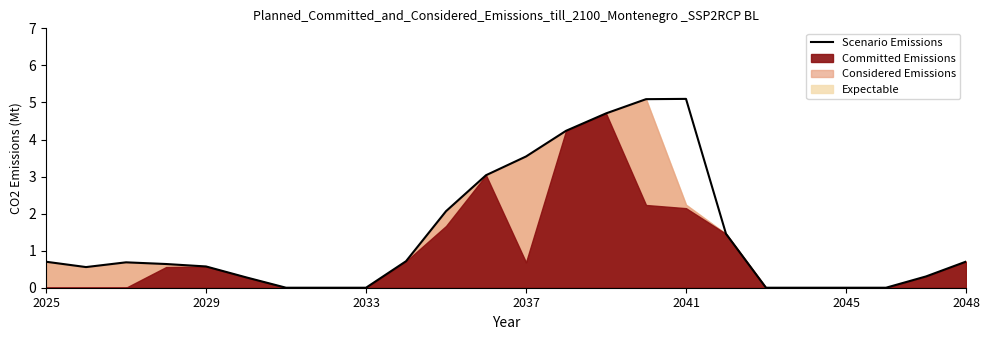

What is the greatest value displayed?

5.1